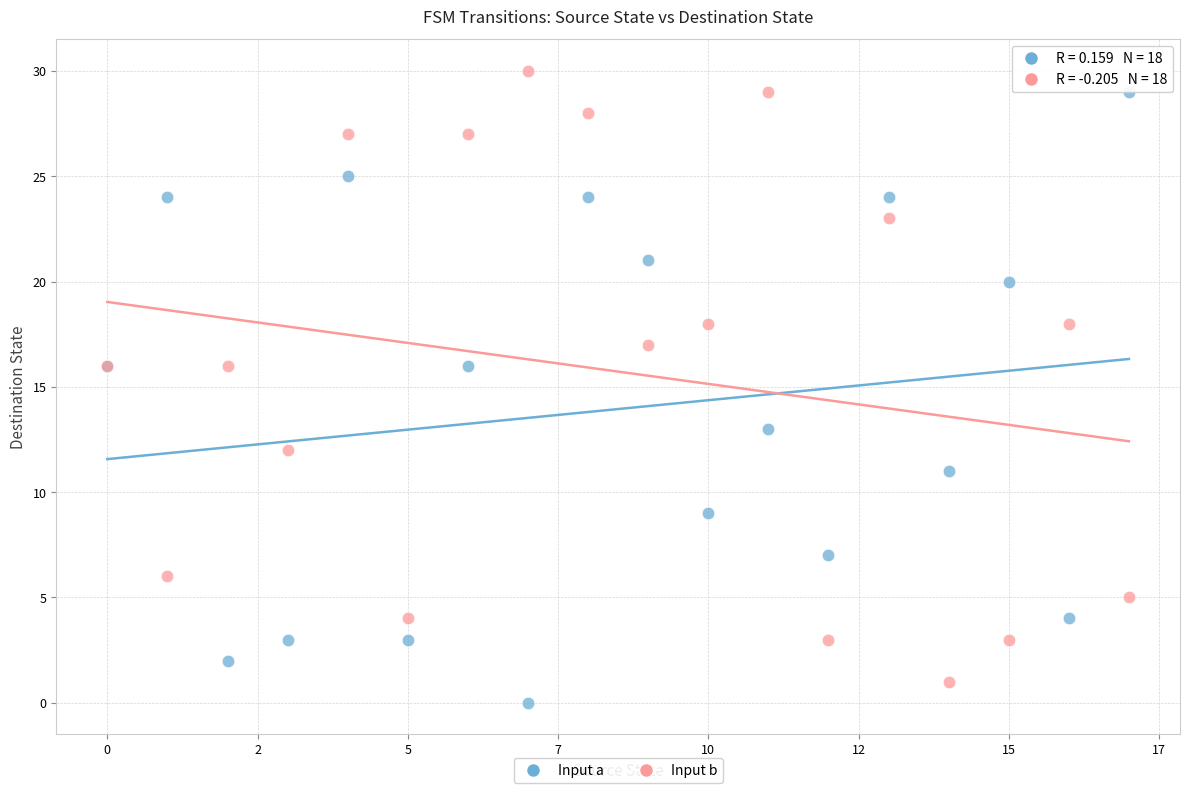

In the Input a series, what Y value is closest to 14?

13